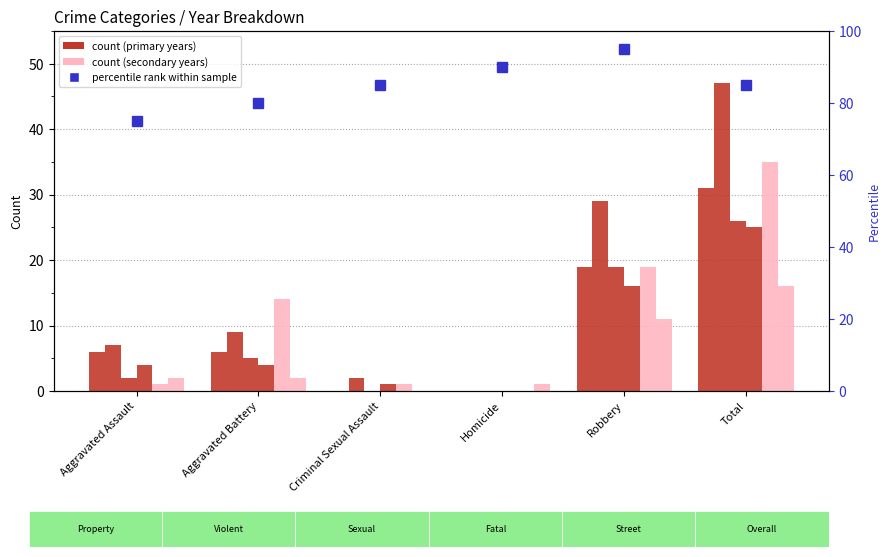

Which has a higher value, Total or Robbery?

Total